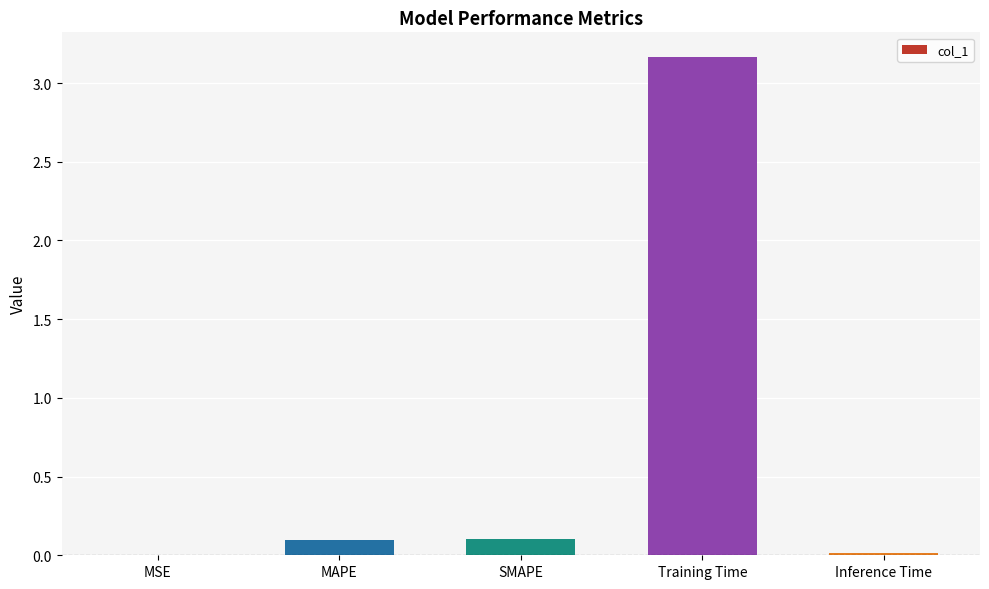

Between Inference Time and SMAPE, which is larger?

SMAPE